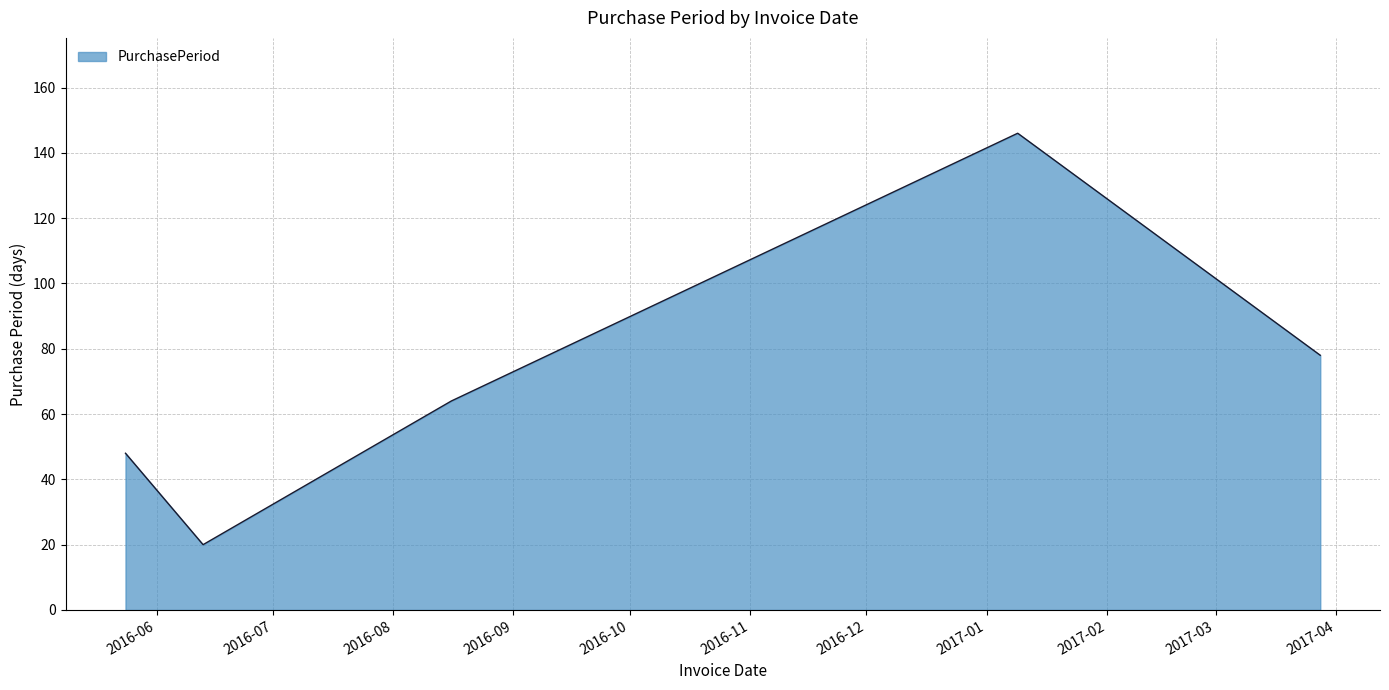

What is the minimum value shown in the chart?

20